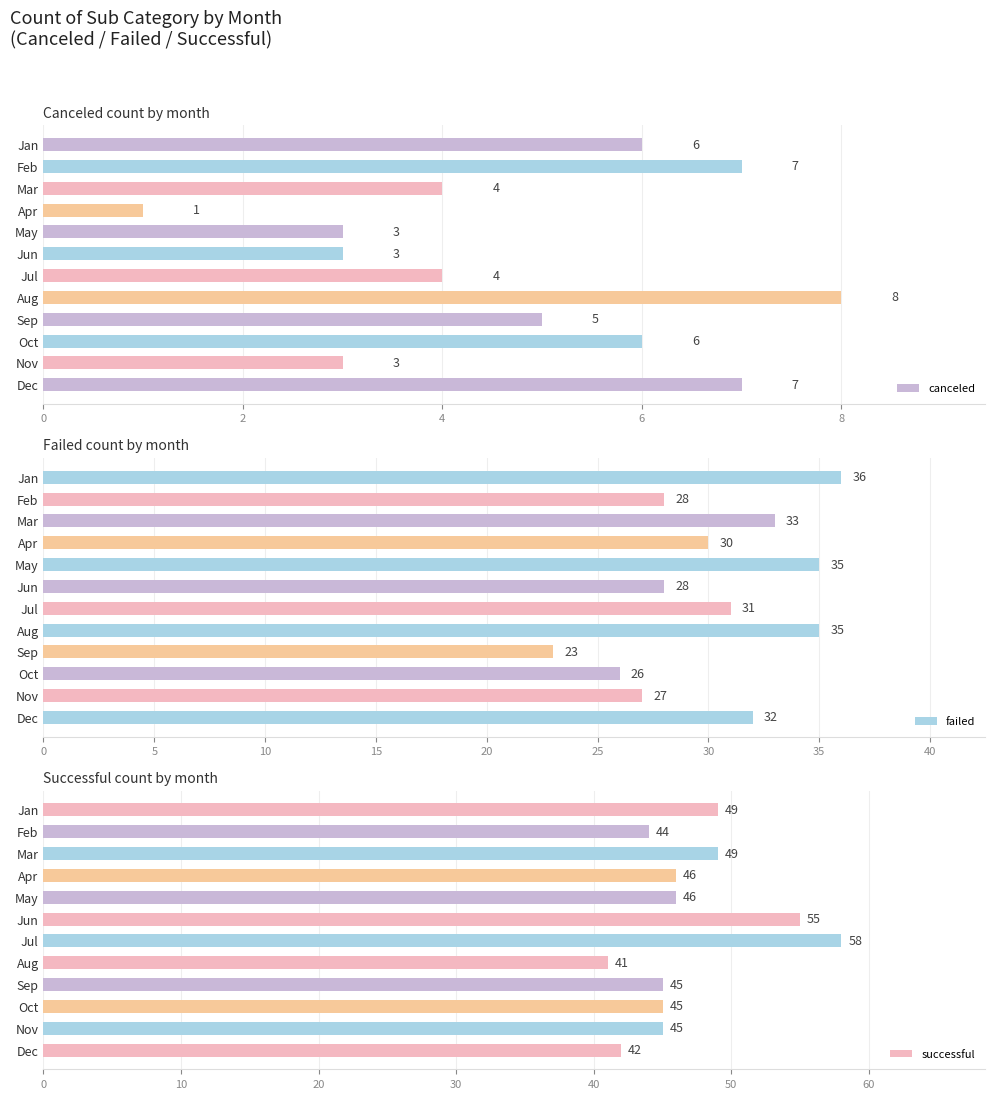

What is the approximate value of failed at Mar, to the nearest 10?

30